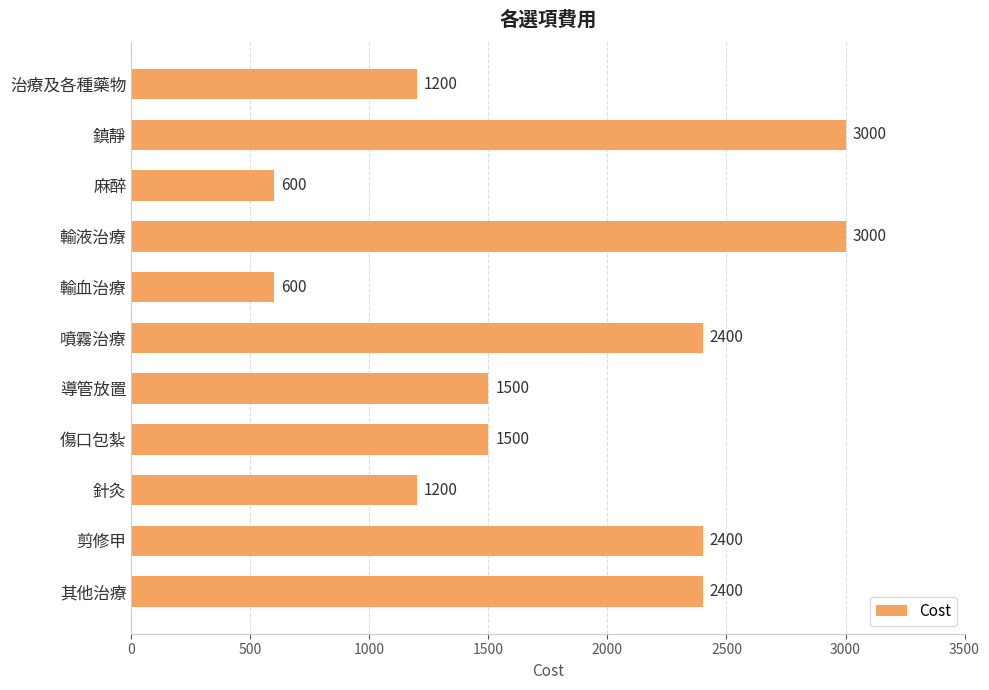

What position from the bottom is 治療及各種藥物?

11